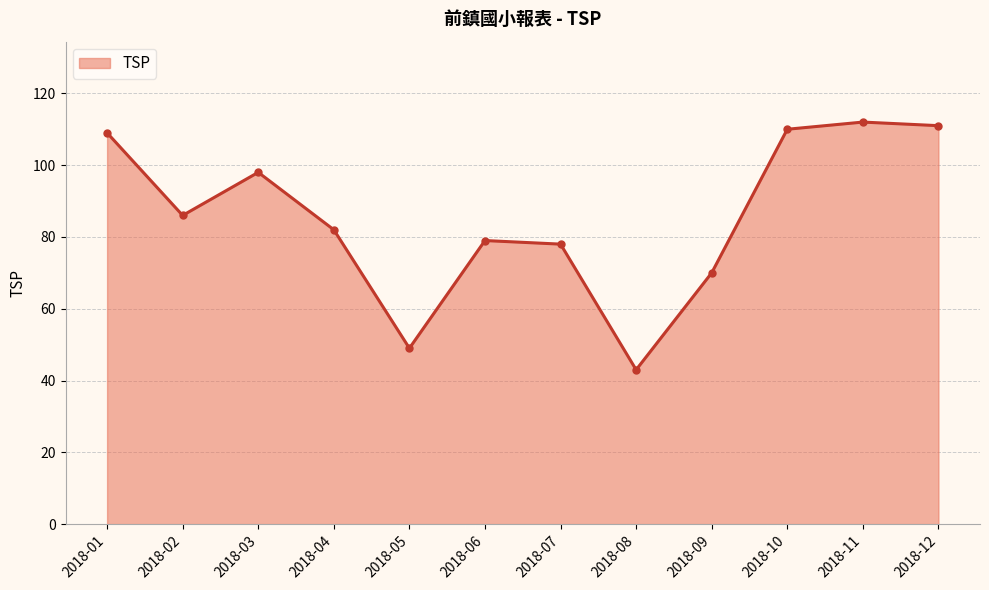

What is the maximum value shown in the chart?

112